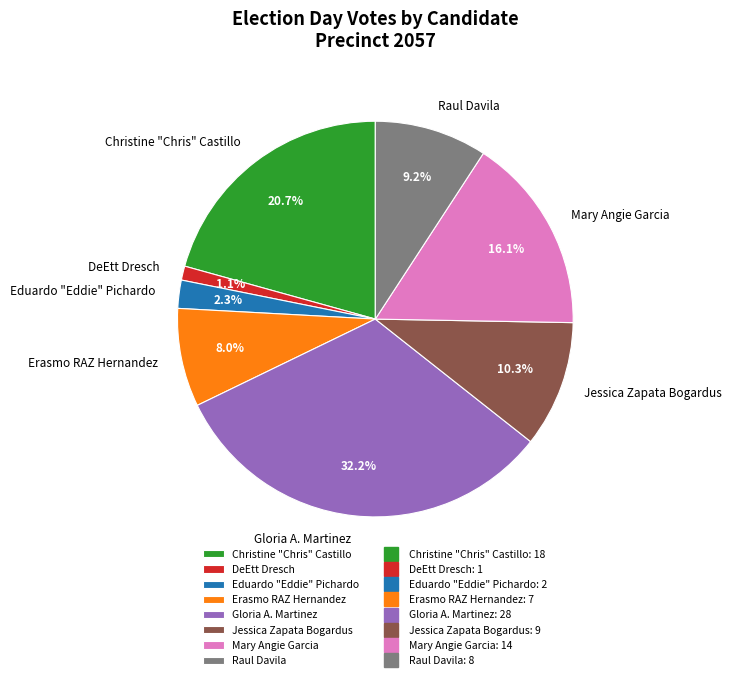

Is Mary Angie Garcia the majority of the pie?

No